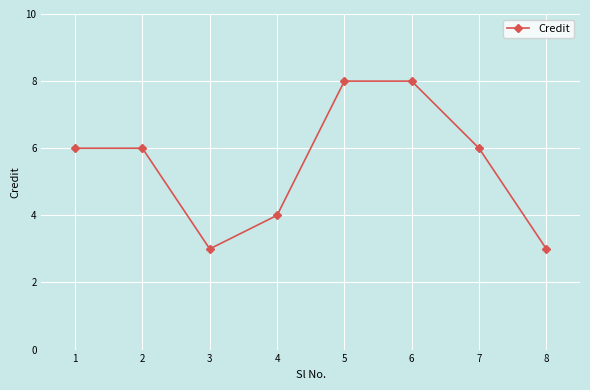

Count the number of categories in the chart.

8